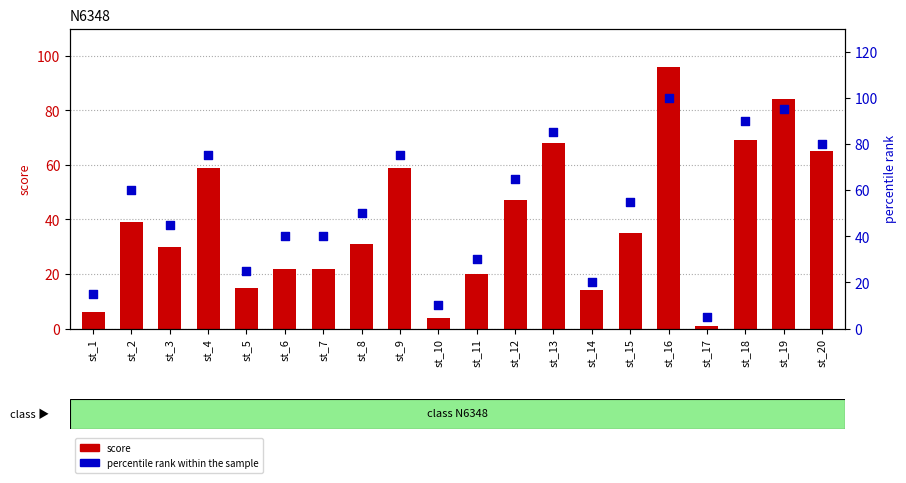

Which series has the largest total across all categories?

percentile rank within the sample